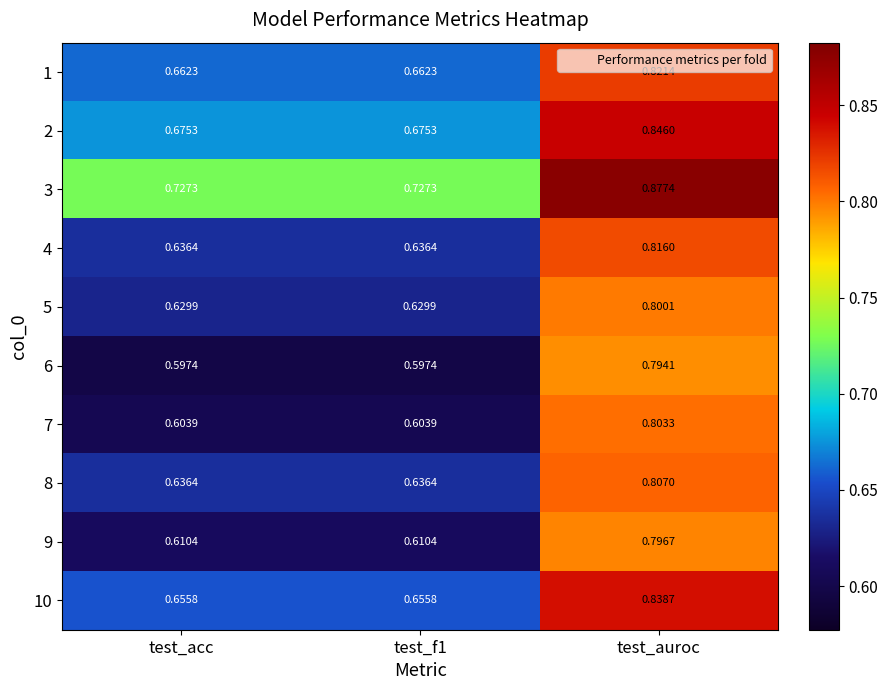

Is the value of 8 at test_acc greater than the value of 3 at test_auroc?

No